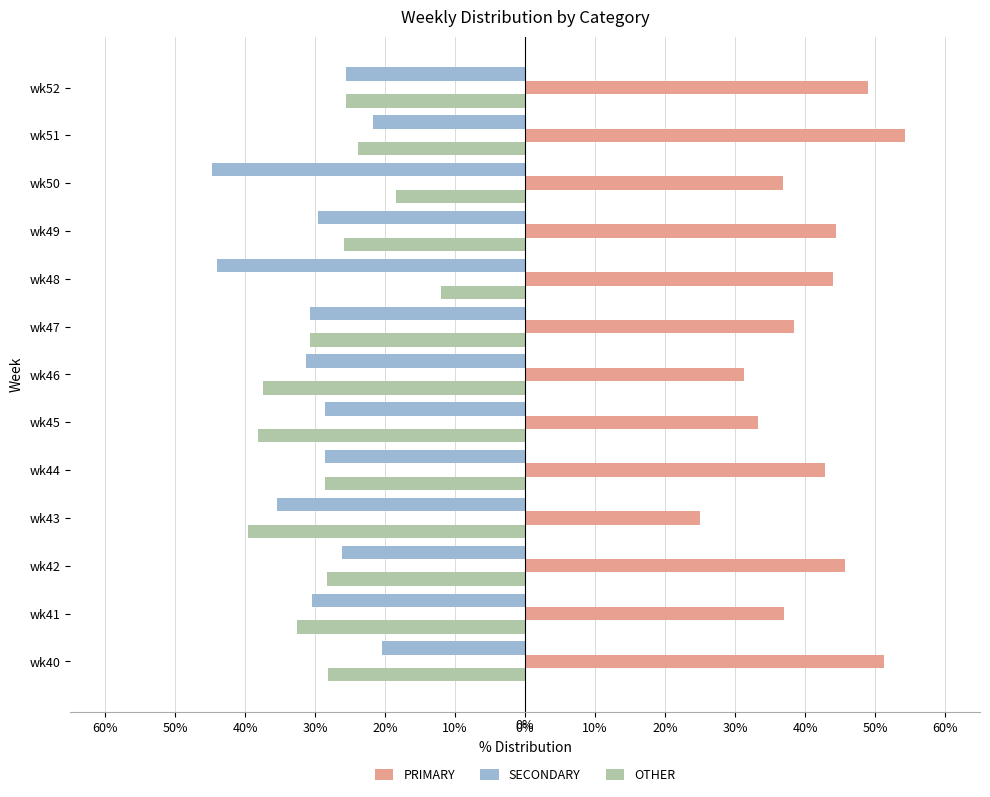

What are all the series names shown in the legend?

PRIMARY, SECONDARY, OTHER